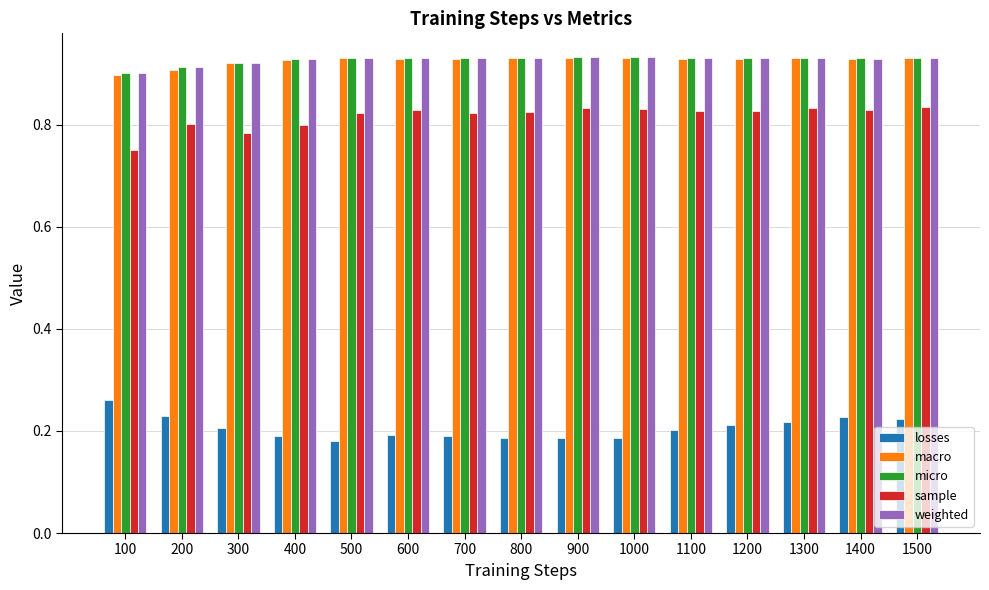

At how many categories does at least one series exceed 0?

15